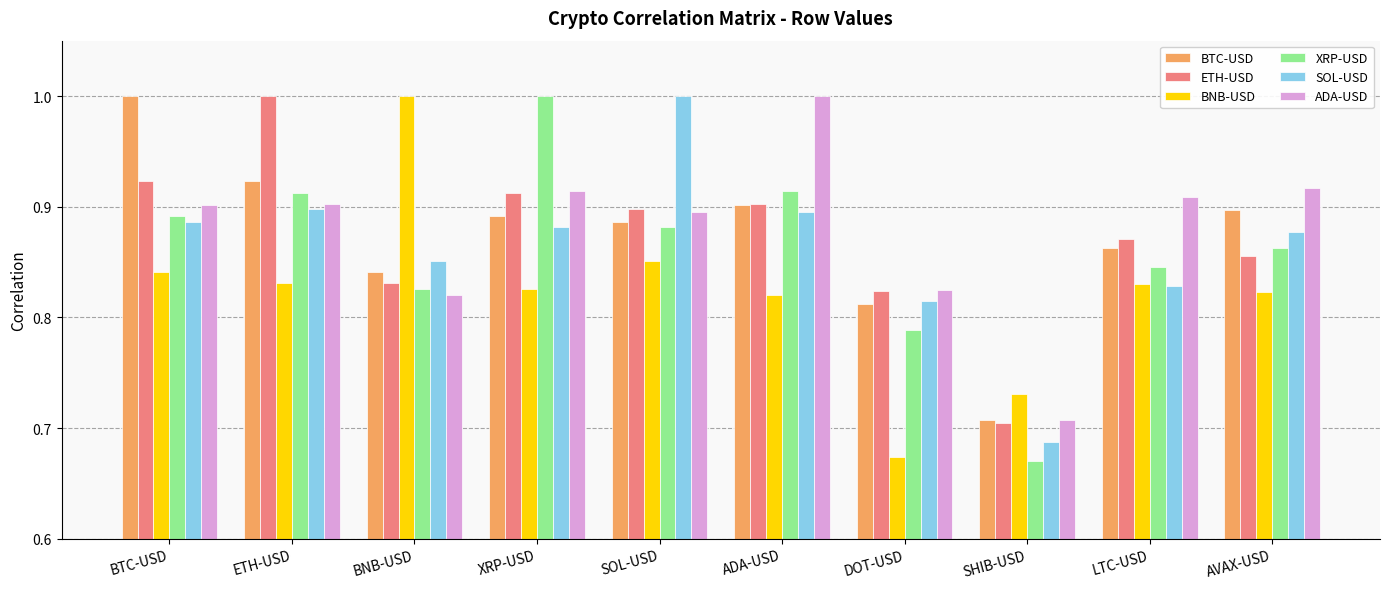

Which category has the lowest value in the ADA-USD series?

SHIB-USD